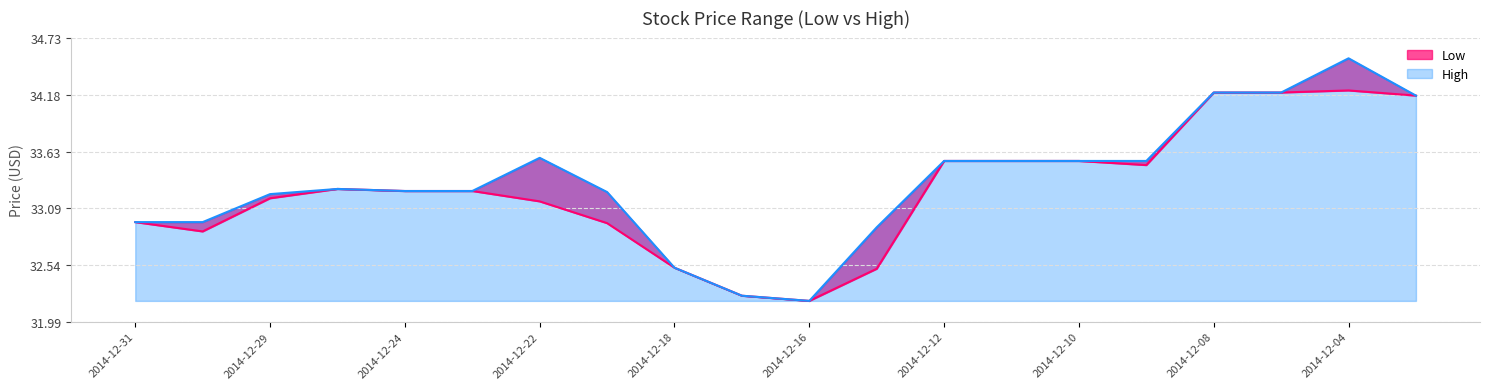

Reading left to right, transcribe all the data shown in this chart.

Low: 33.0	32.9	33.2	33.3	33.2	33.2	33.1	32.9	32.5	32.2	32.2	32.5	33.5	33.5	33.5	33.5	34.2	34.2	34.2	34.2
High: 33.0	33.0	33.2	33.3	33.2	33.2	33.6	33.2	32.5	32.2	32.2	32.9	33.5	33.5	33.5	33.5	34.2	34.2	34.5	34.2